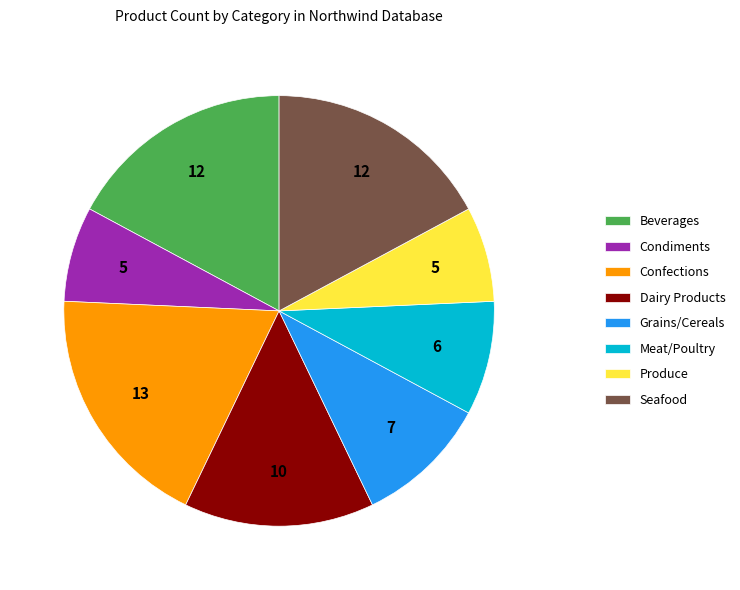

Is it true that Beverages is 22% of the pie?

False